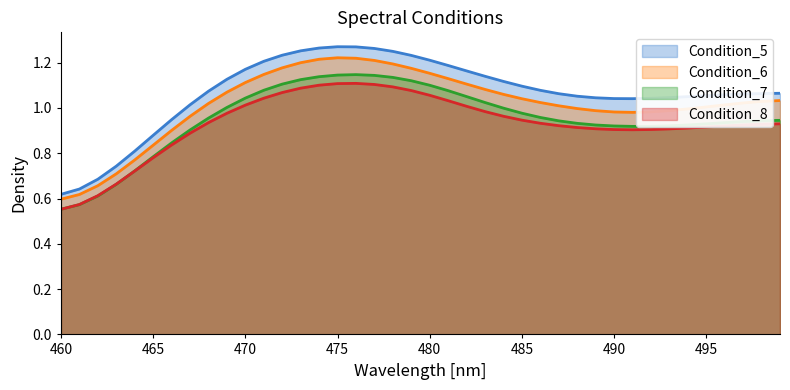

At 476, list the series in order from smallest to largest.

Condition_5, Condition_7, Condition_6, Condition_8